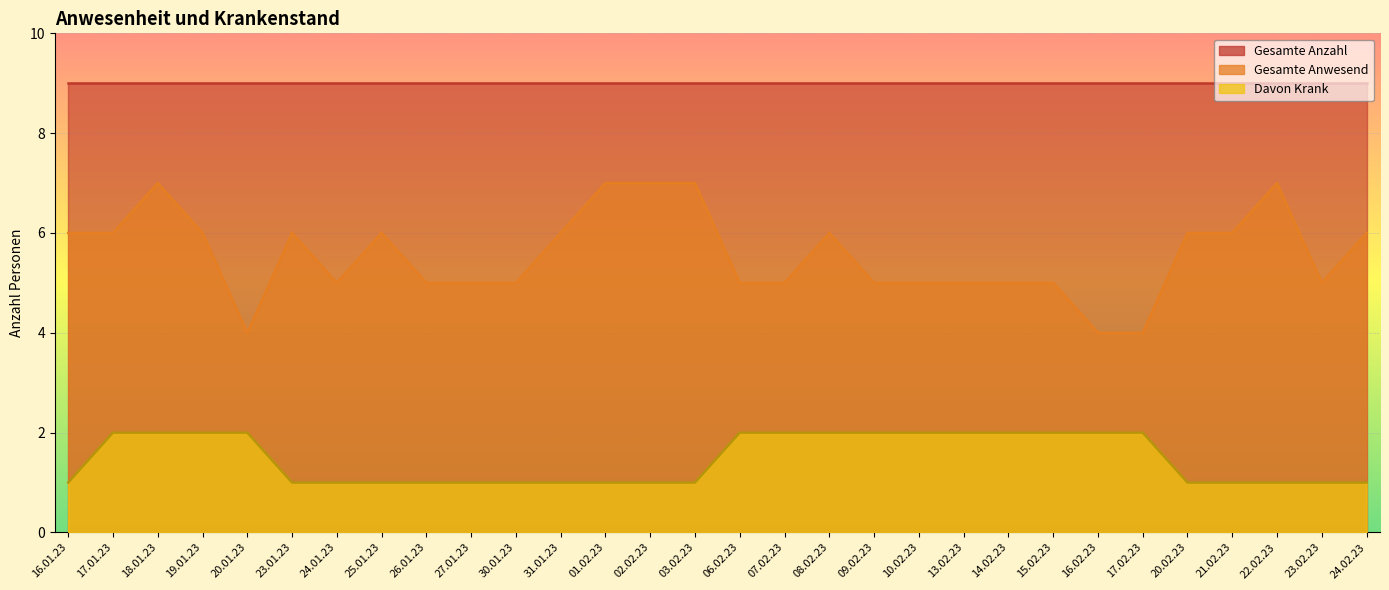

What position from the left is 02.02.23?

14